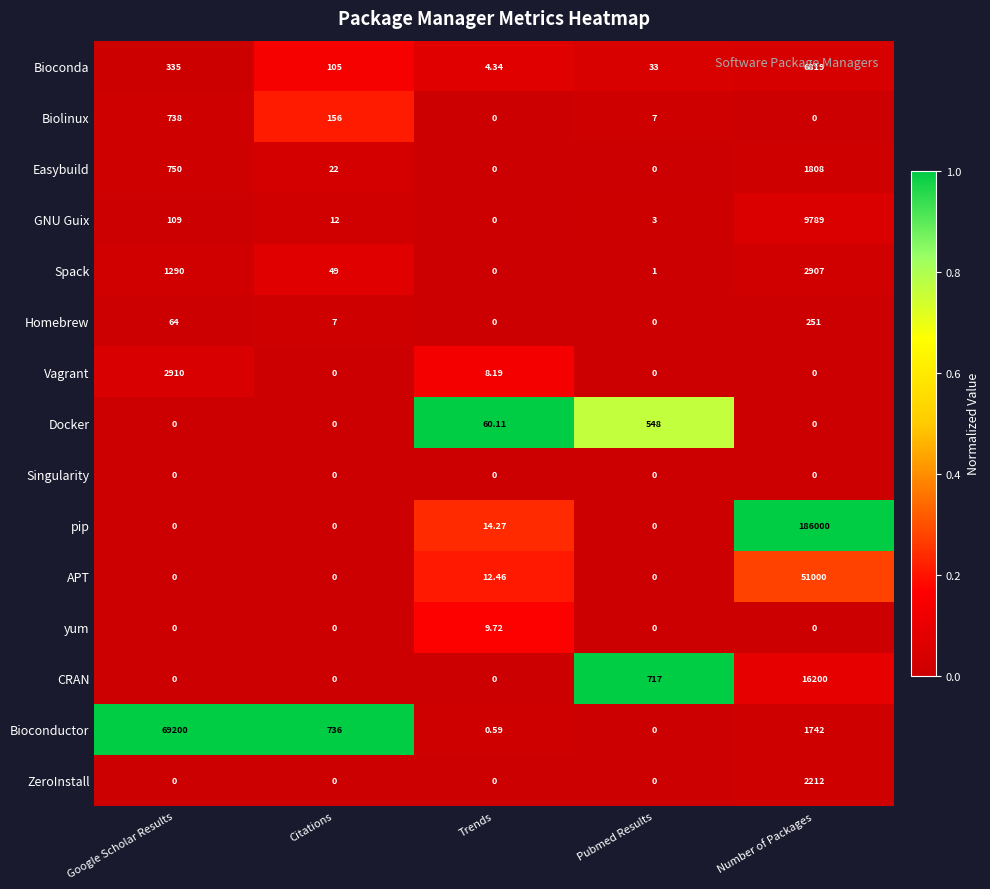

Which label corresponds to the largest value in the chart?

Number of Packages